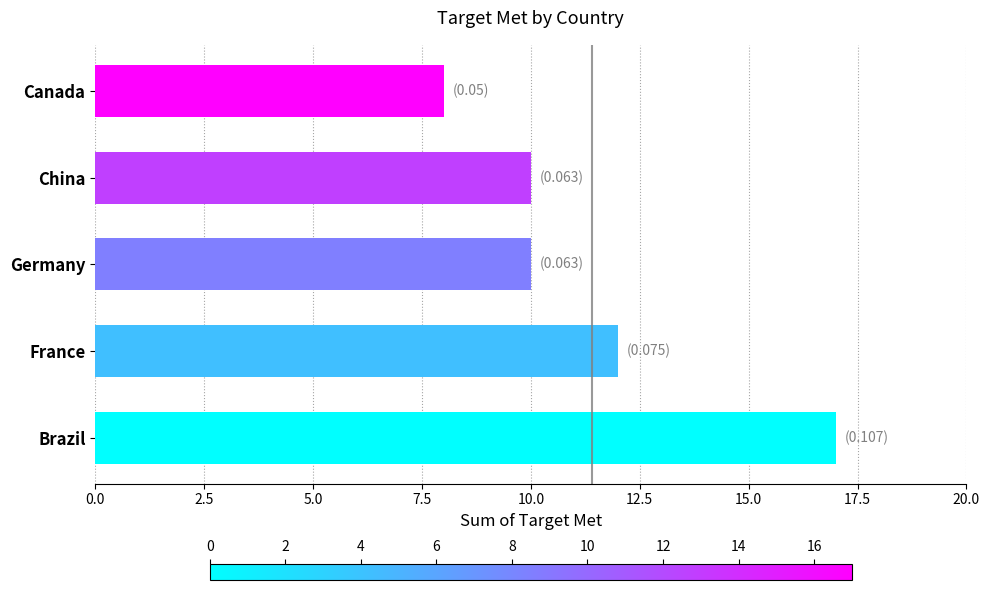

What is the change in value from Brazil to France?

-5